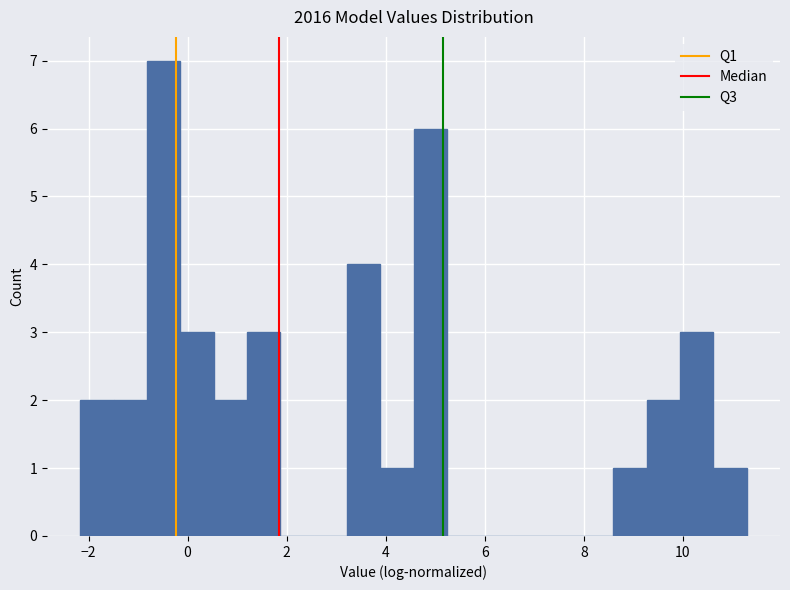

Read against the x-axis, roughly where is the centre of the tallest bar?

-0.4